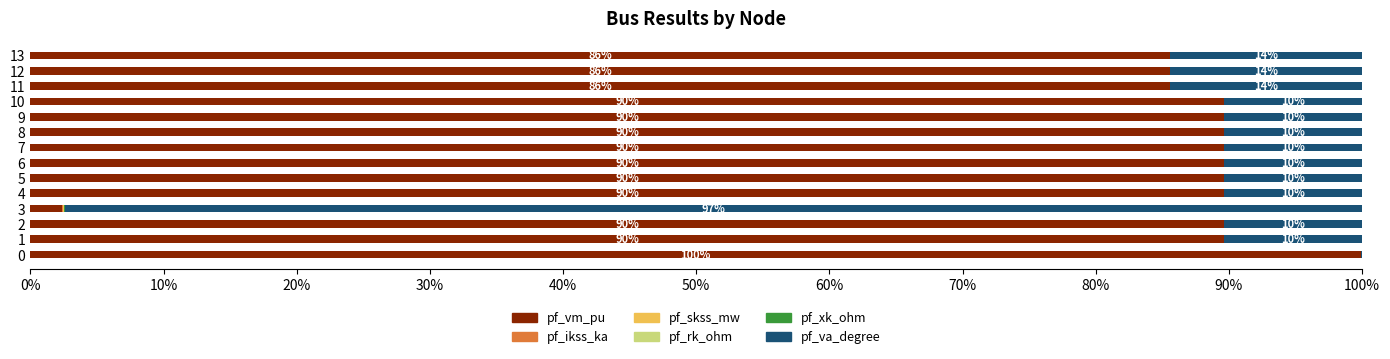

What is the total value across all series at 9?

100.0